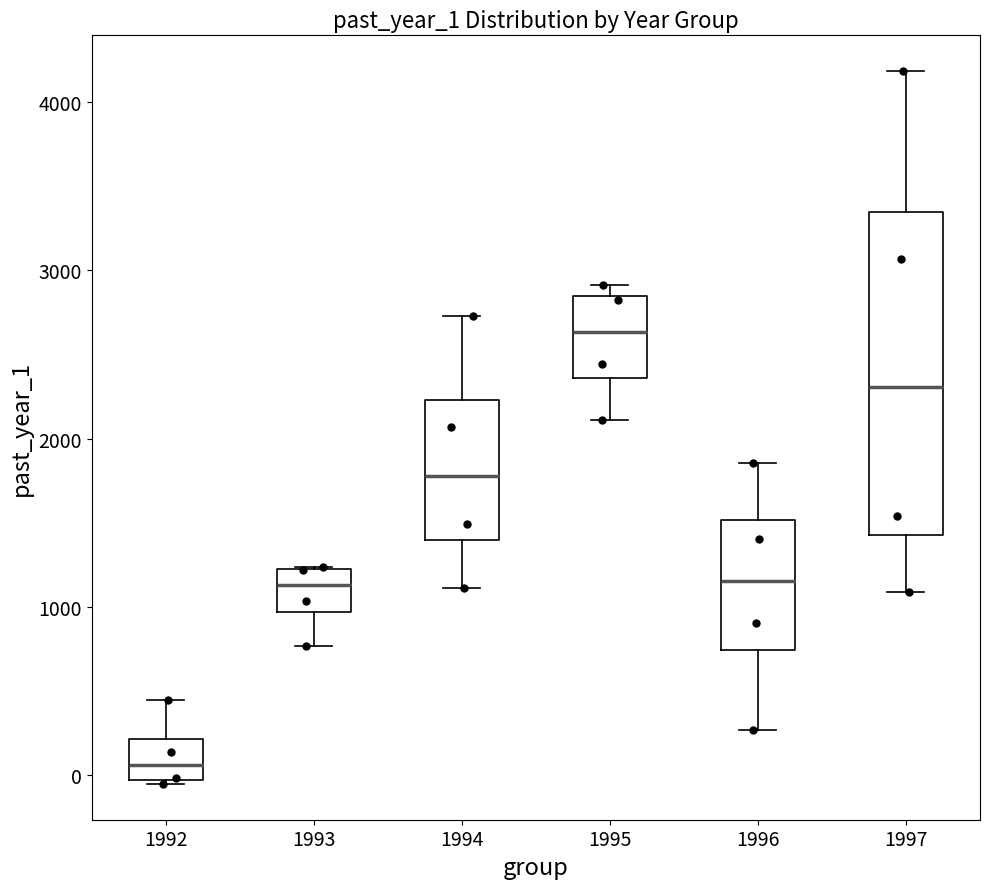

Where does the upper whisker of the box at x = 1997 end on the y-axis? The values are not printed on the chart, so give them approximately, as read against the axis.

4200